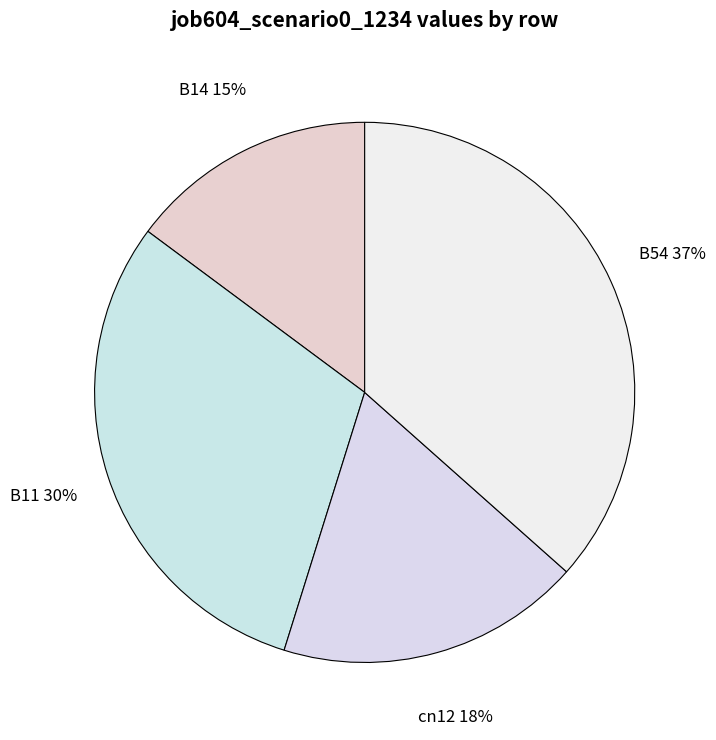

Is it true that B11 is 20% of the pie?

False